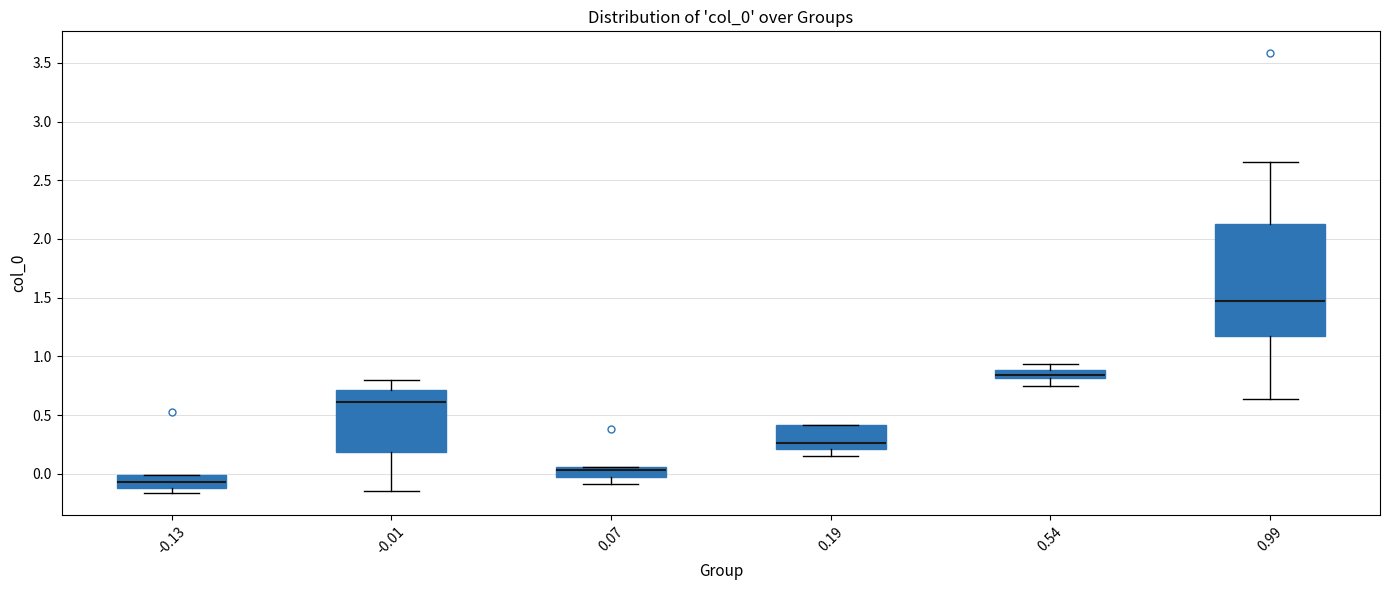

Where does the median line of the box at x = -0.01 sit on the y-axis? The values are not printed on the chart, so give them approximately, as read against the axis.

0.60